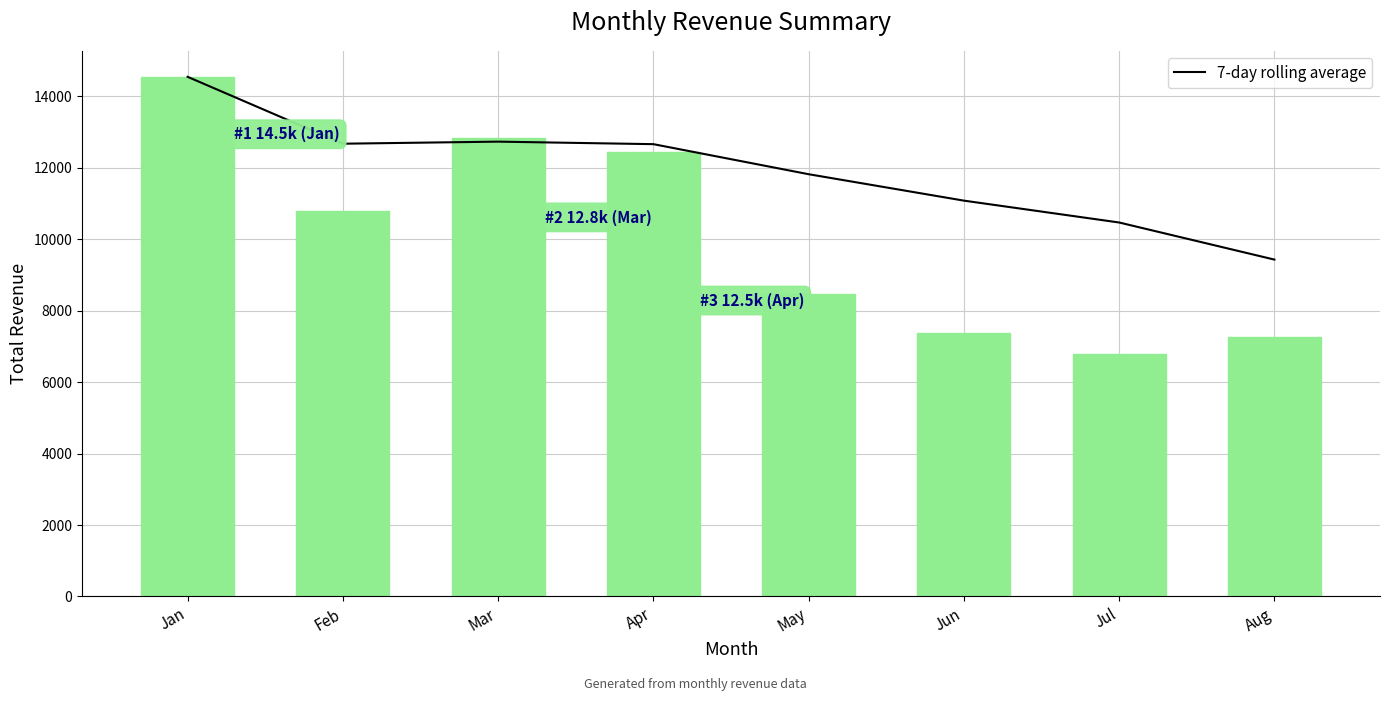

What is the maximum value shown in the chart?

14548.3